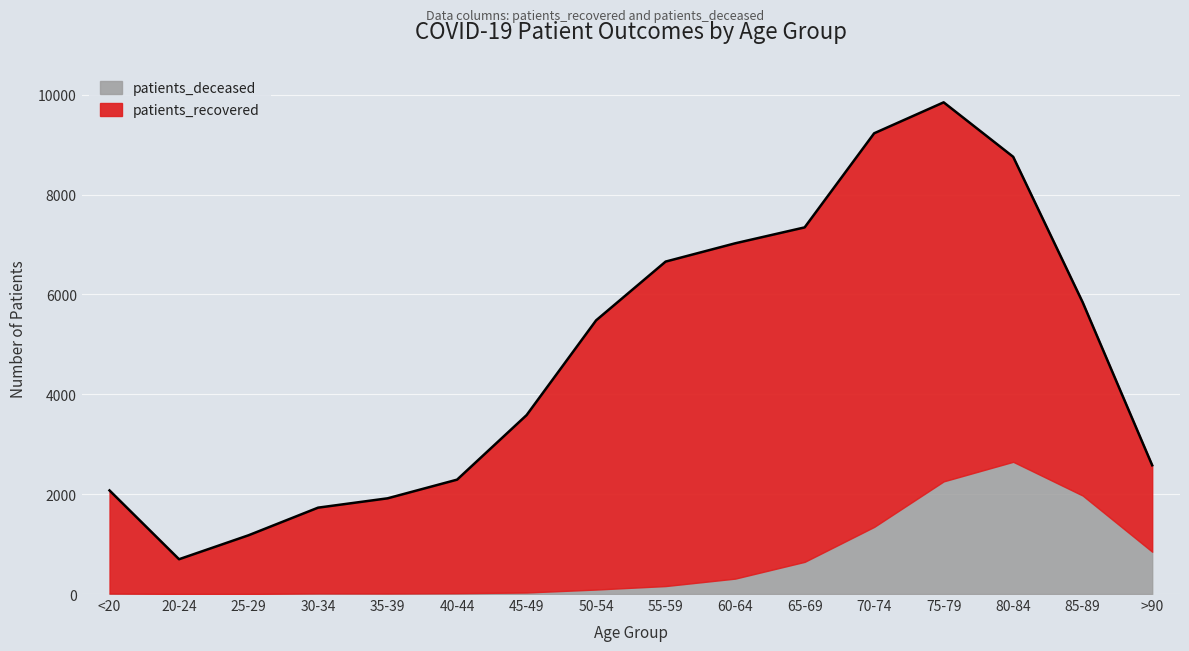

At how many categories does at least one series exceed 7316?

2